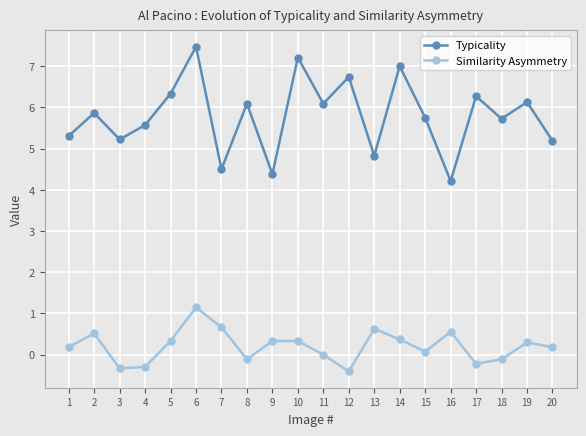

How many data points in Typicality are less than 5?

4